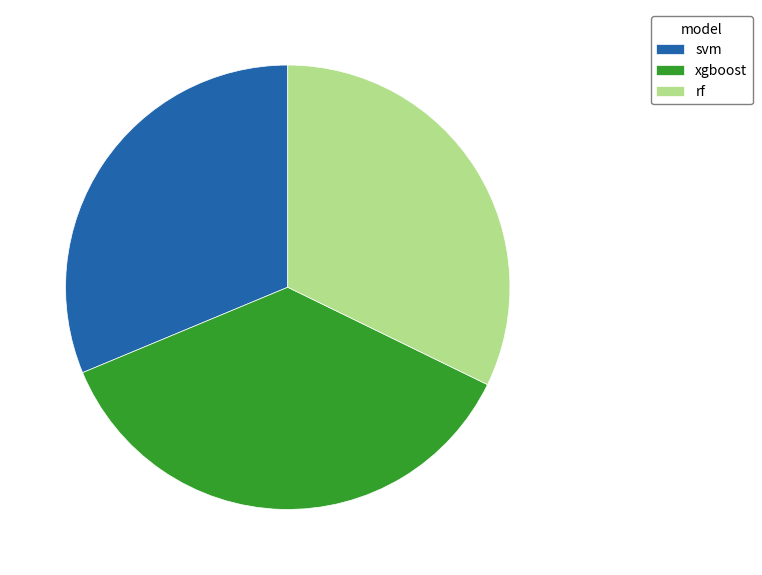

Is it true that xgboost is 27% of the pie?

False